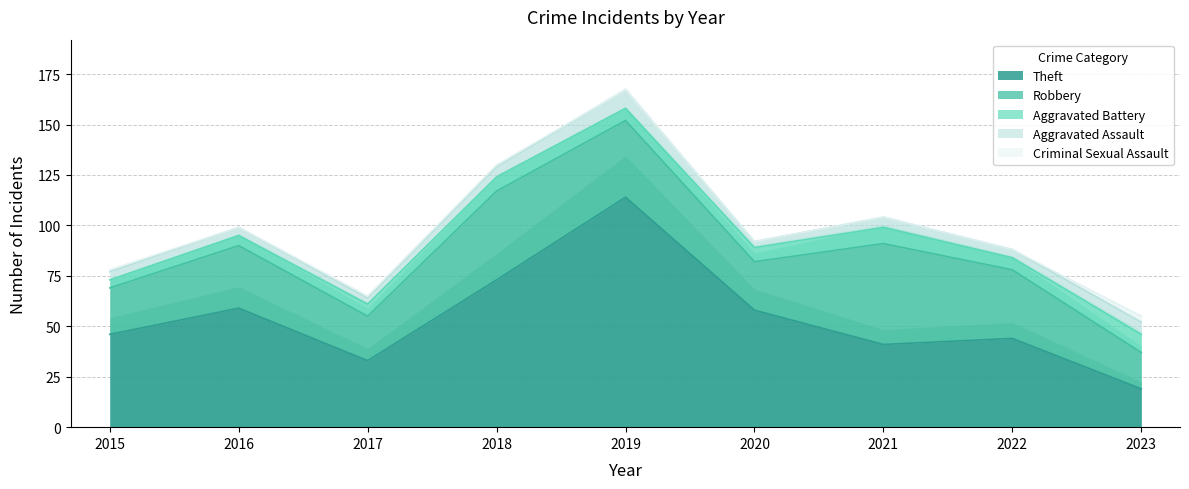

What is the sum of the Criminal Sexual Assault values at 2018 and 2019?

1